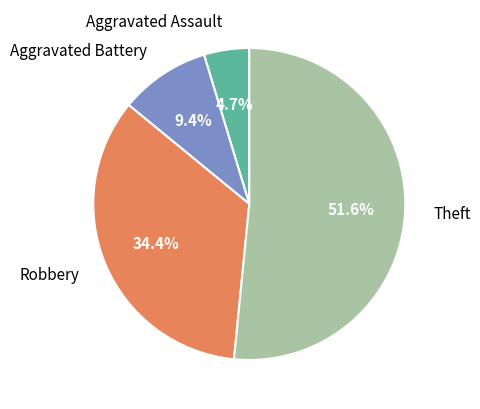

Is Theft the majority of the pie?

Yes